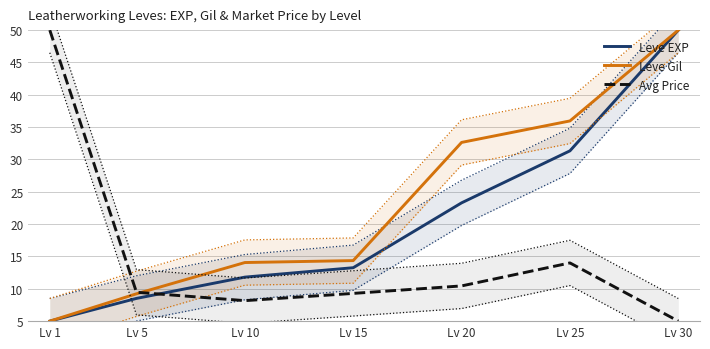

What is the difference between the second highest and minimum values in the Avg Price series?

9.0